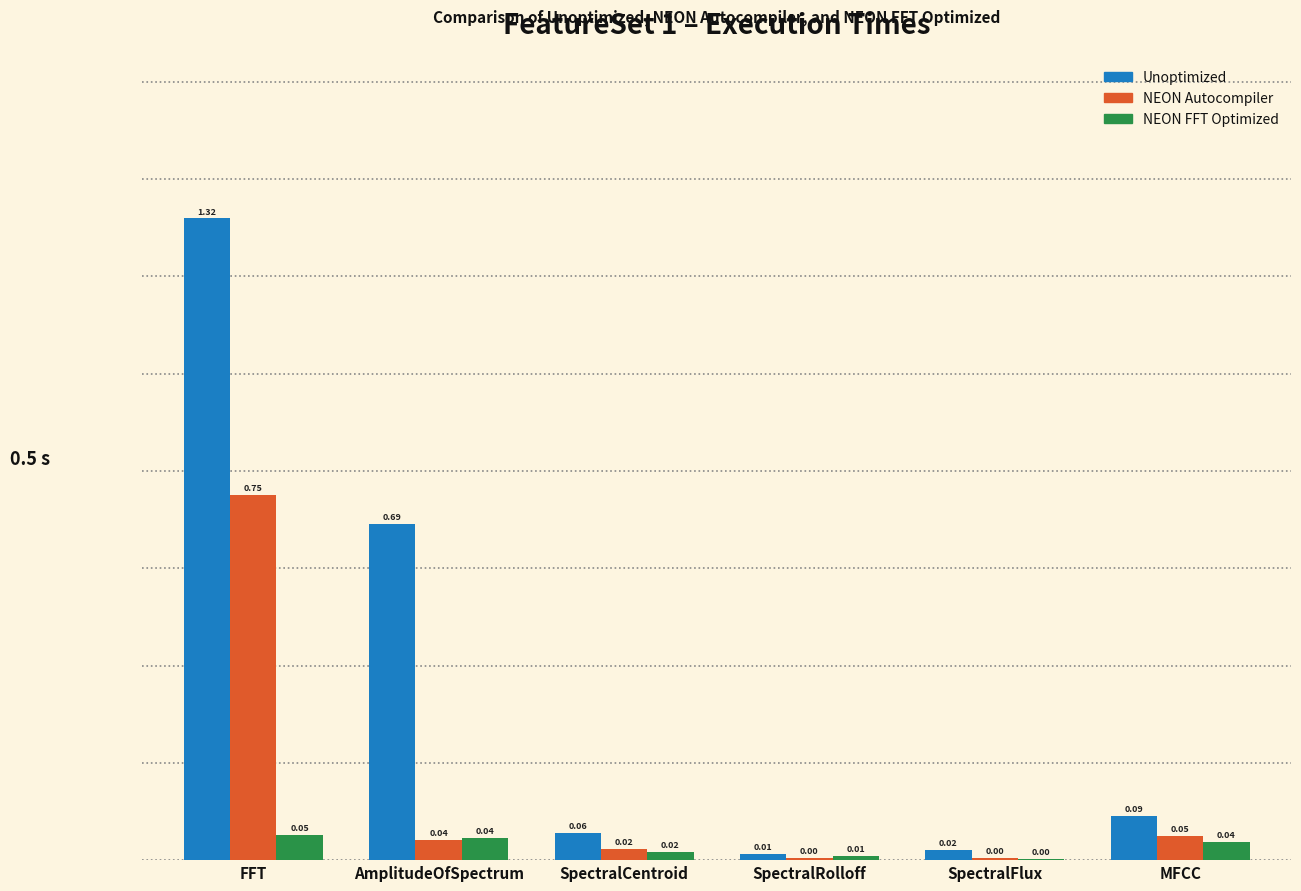

At which label does Unoptimized reach its peak?

FFT